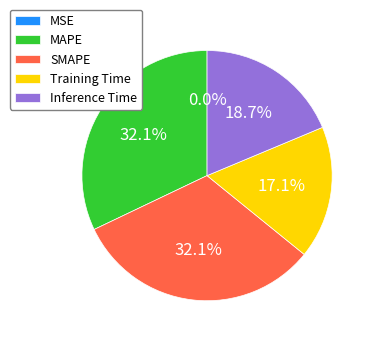

To the nearest percent, what percentage of the pie is Training Time?

17%